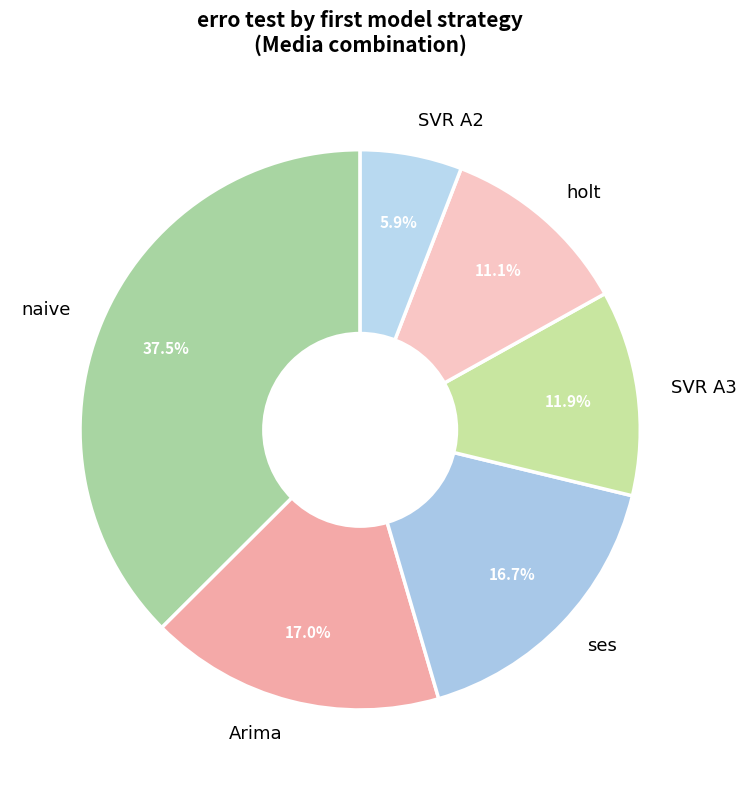

Does ses account for over 50% of the chart?

No